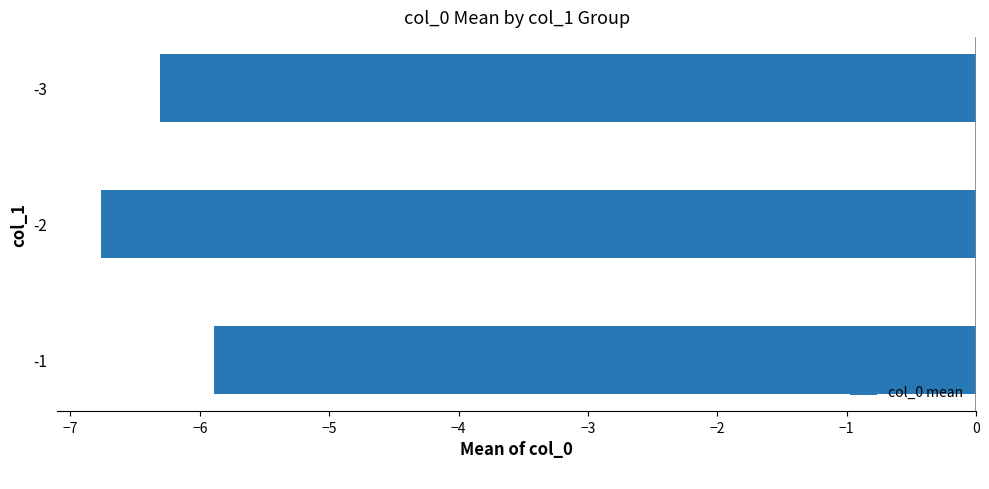

What is the minimum value shown in the chart?

-6.8